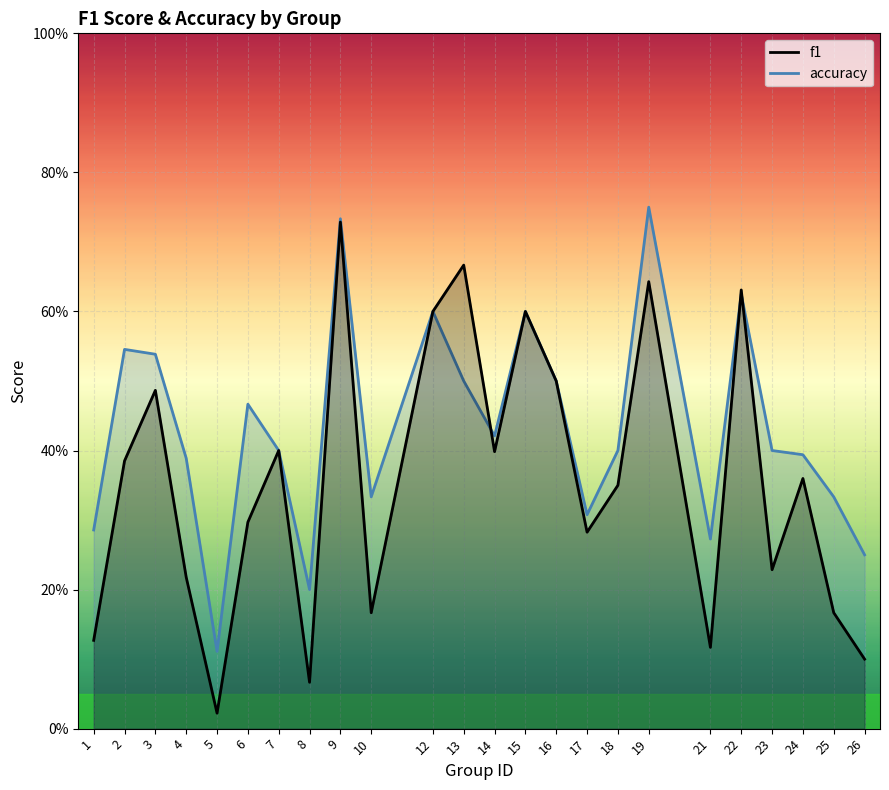

Which series ends up on top after the final intersection of f1 and accuracy?

accuracy